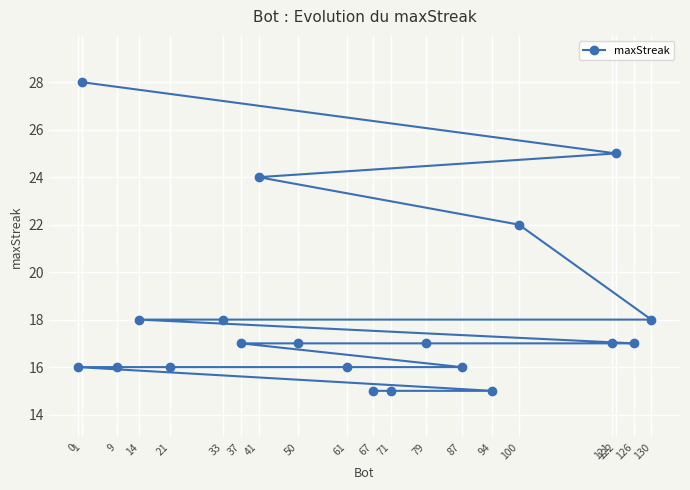

True or false: the data shows 12 at 122.

False